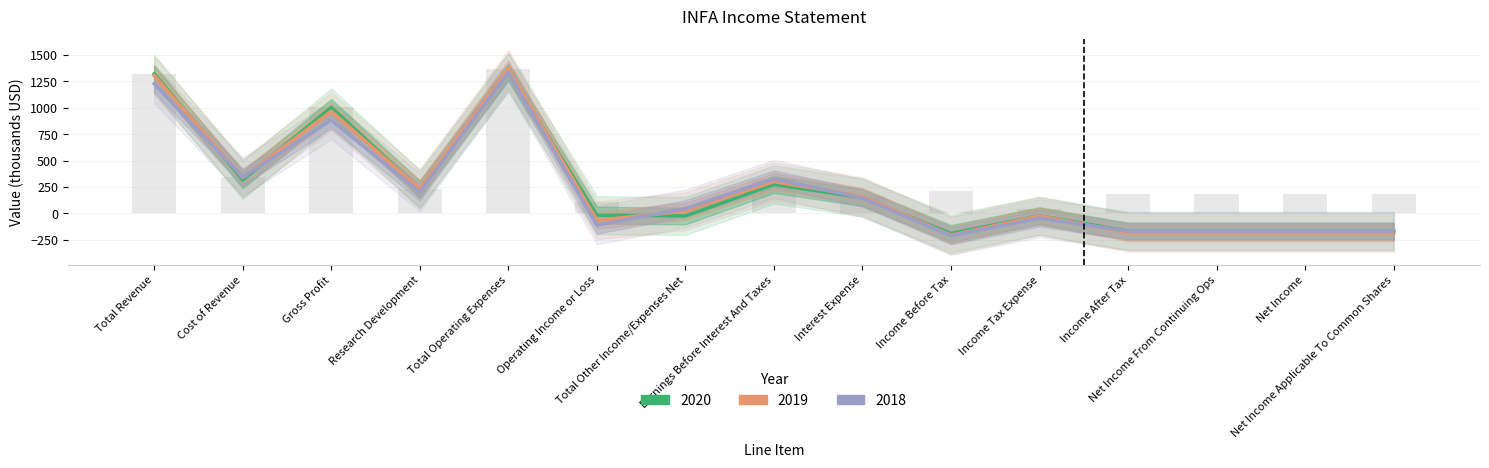

Between Total Revenue and Income Before Tax, which is larger?

Total Revenue